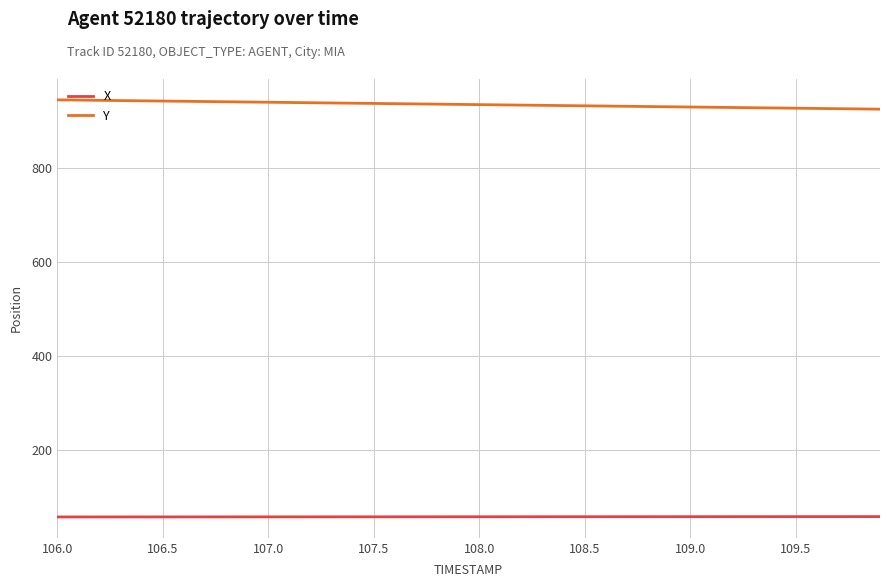

Which series has the largest range (max minus min)?

Y